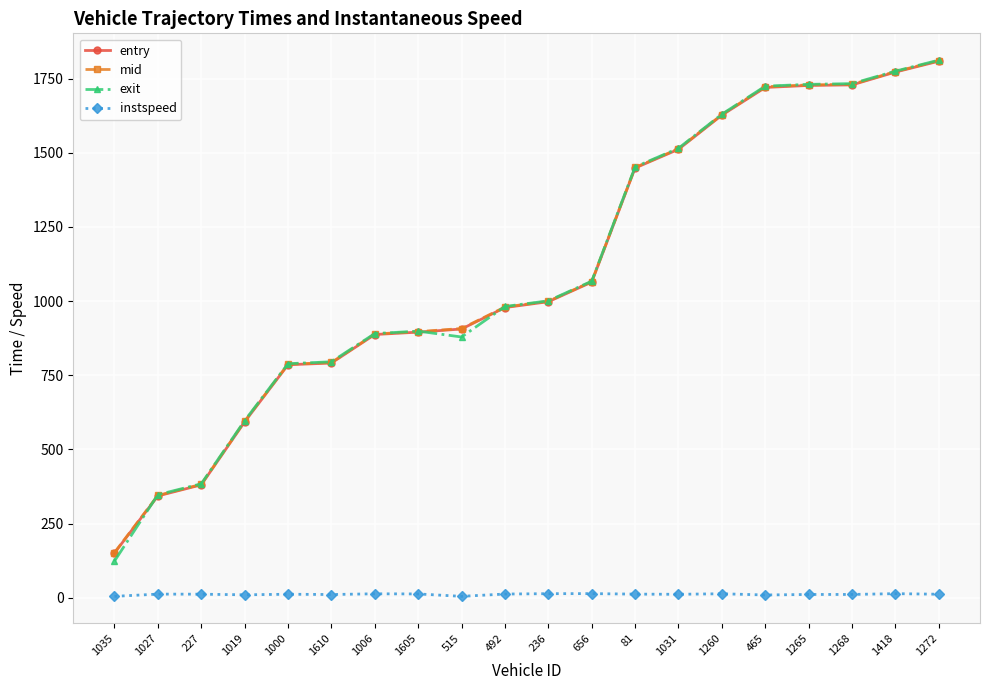

At which category is the sum across all series the highest?

1272